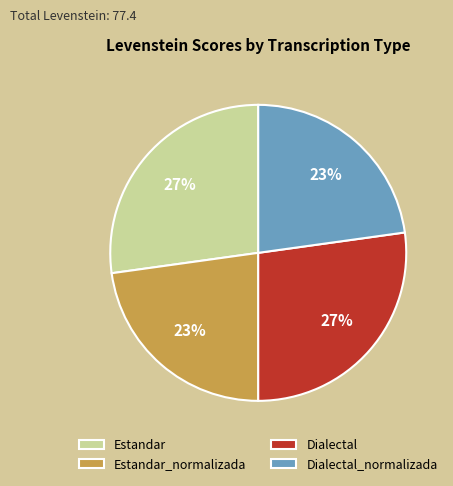

The Dialectal slice represents 41% of the pie. True or false?

False